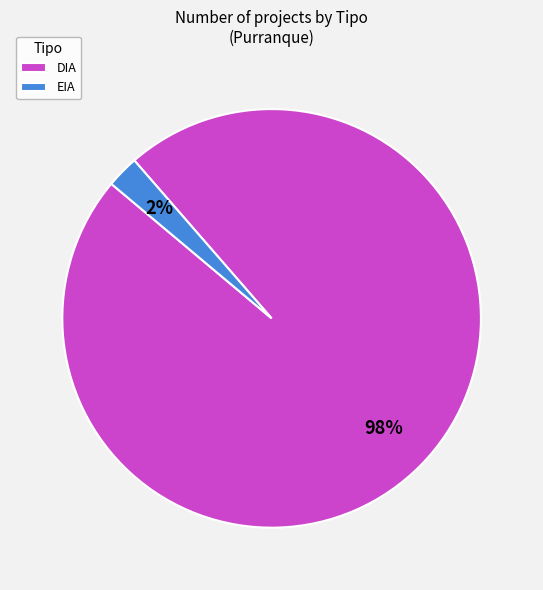

The EIA slice represents 31% of the pie. True or false?

False